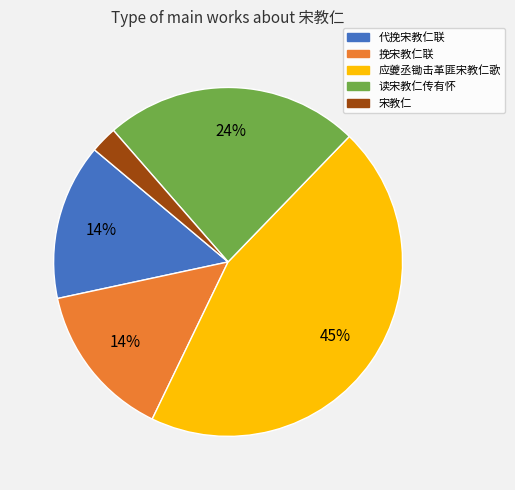

To the nearest percent, what percentage of the pie is 挽宋教仁联?

14%